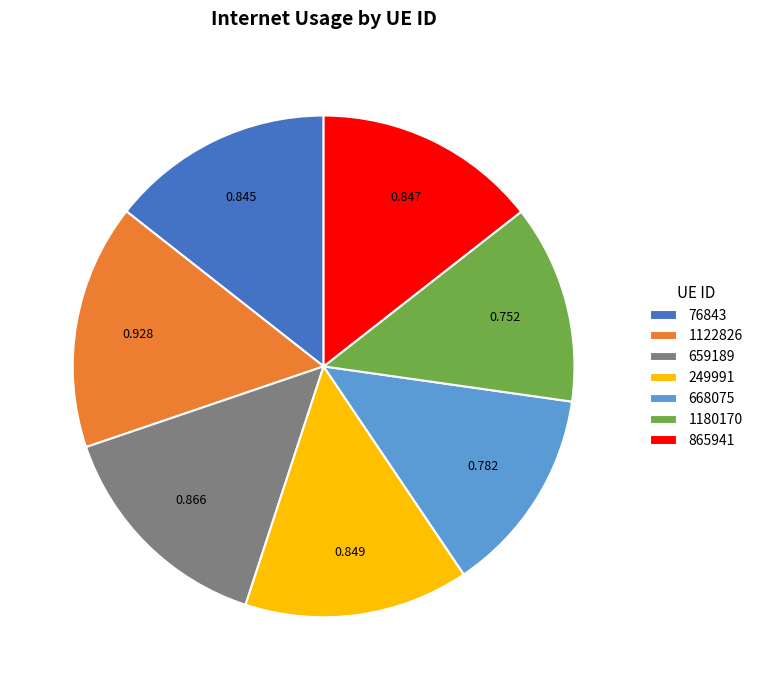

Does 249991 account for over 50% of the chart?

No